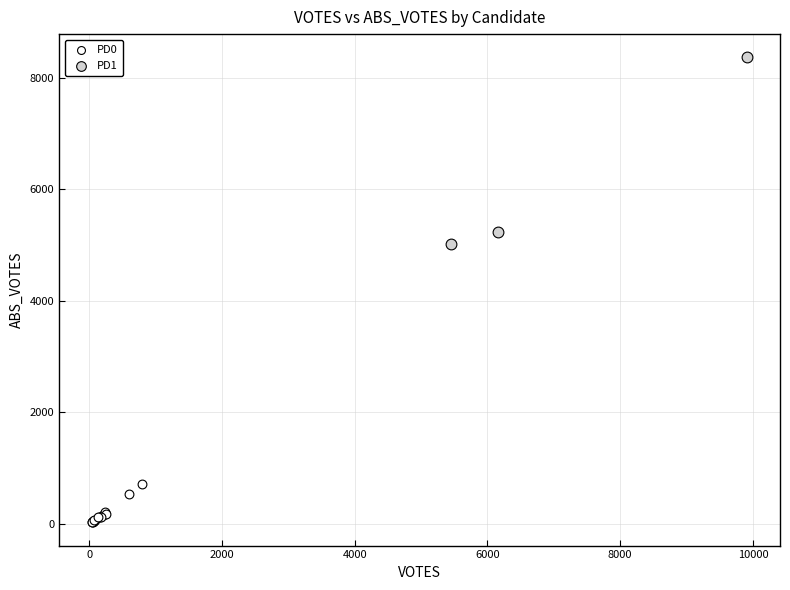

Which series reaches the maximum Y coordinate?

PD1